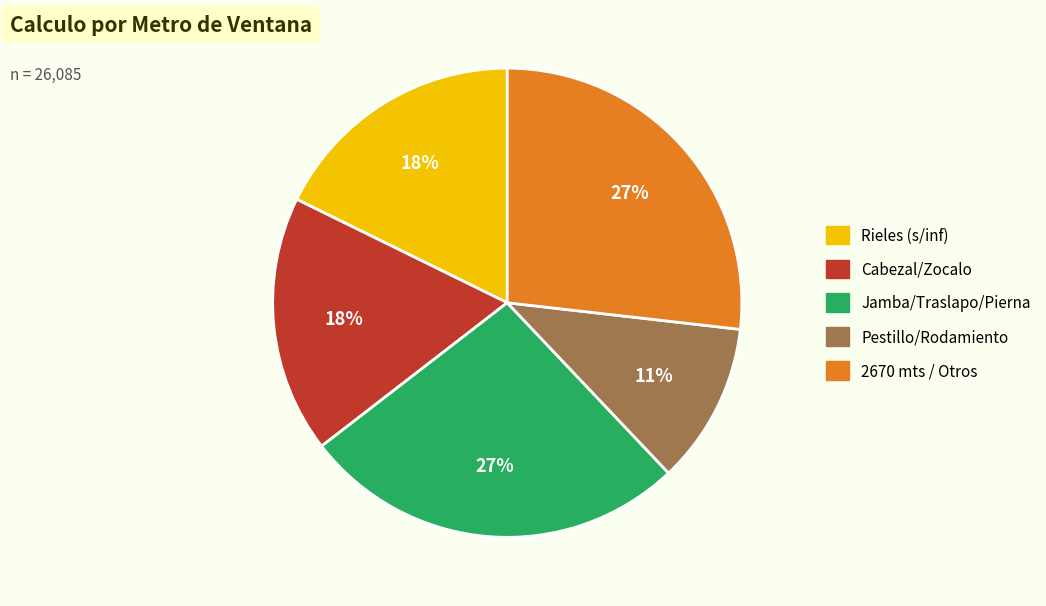

Is there a majority slice in this chart?

No